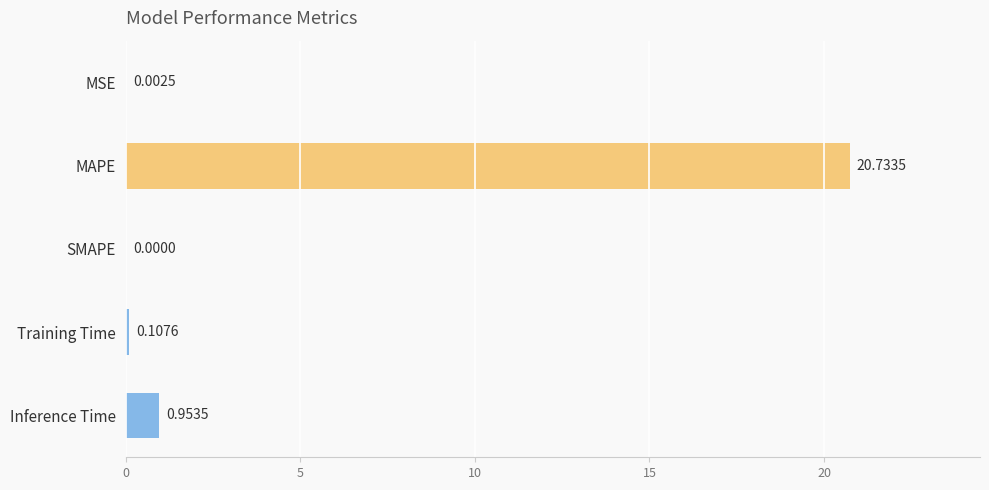

Between MSE and MAPE, which is larger?

MAPE